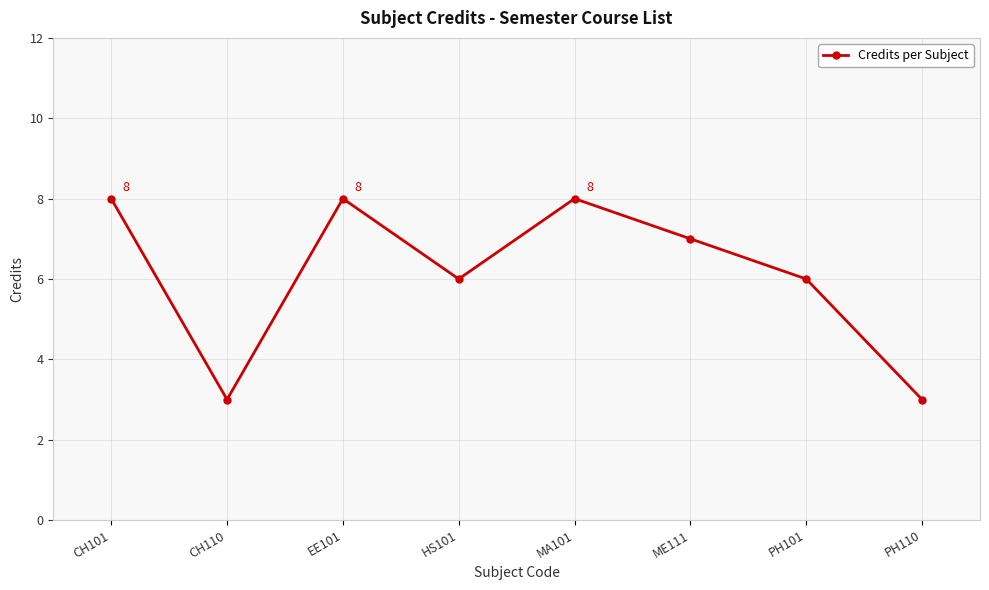

True or false: the data shows 6 at HS101.

True